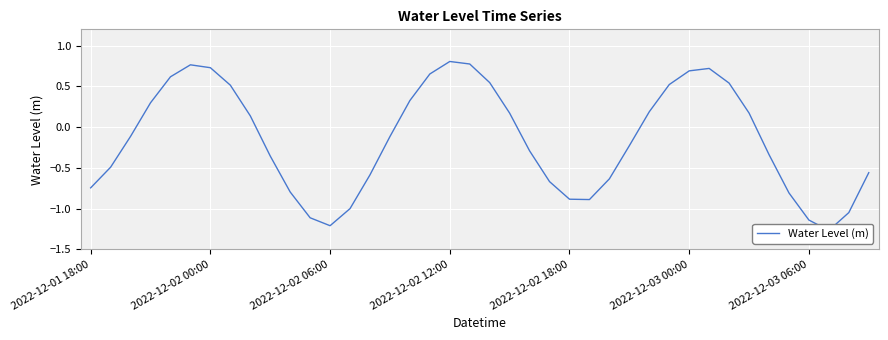

What is the average value?

-0.2